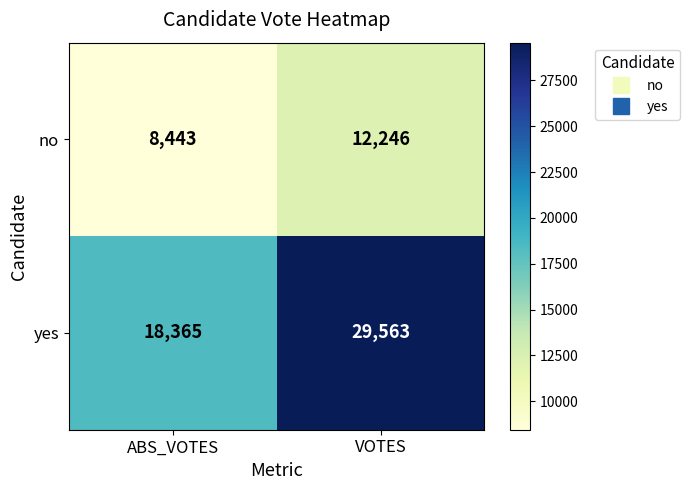

What is the minimum value shown in the chart?

8443